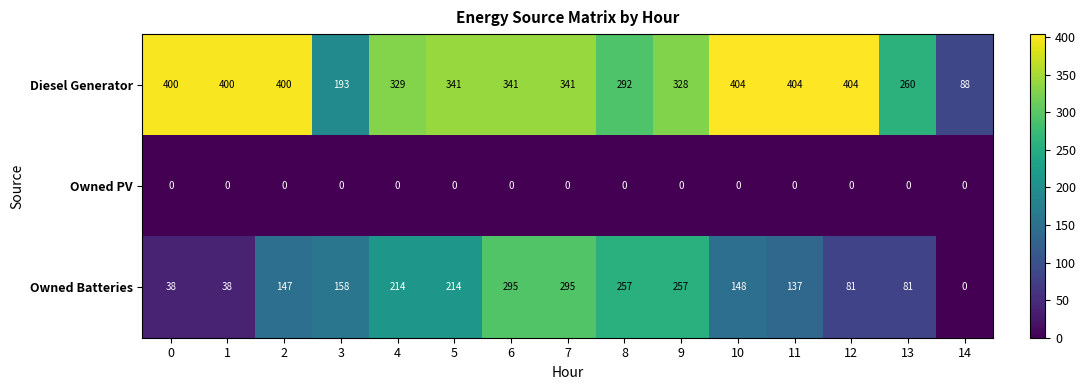

What is the difference between the highest and lowest values at 13?

260